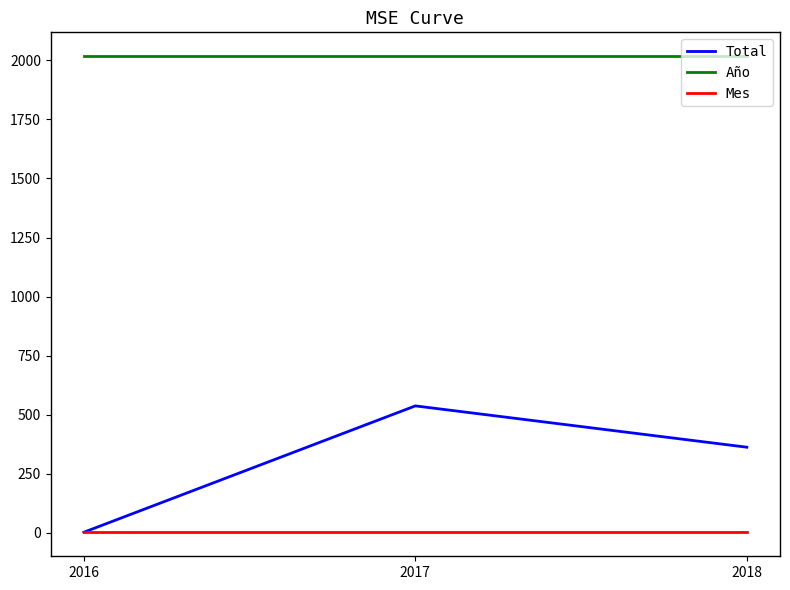

Rank the categories by Total value from lowest to highest.

2016, 2018, 2017